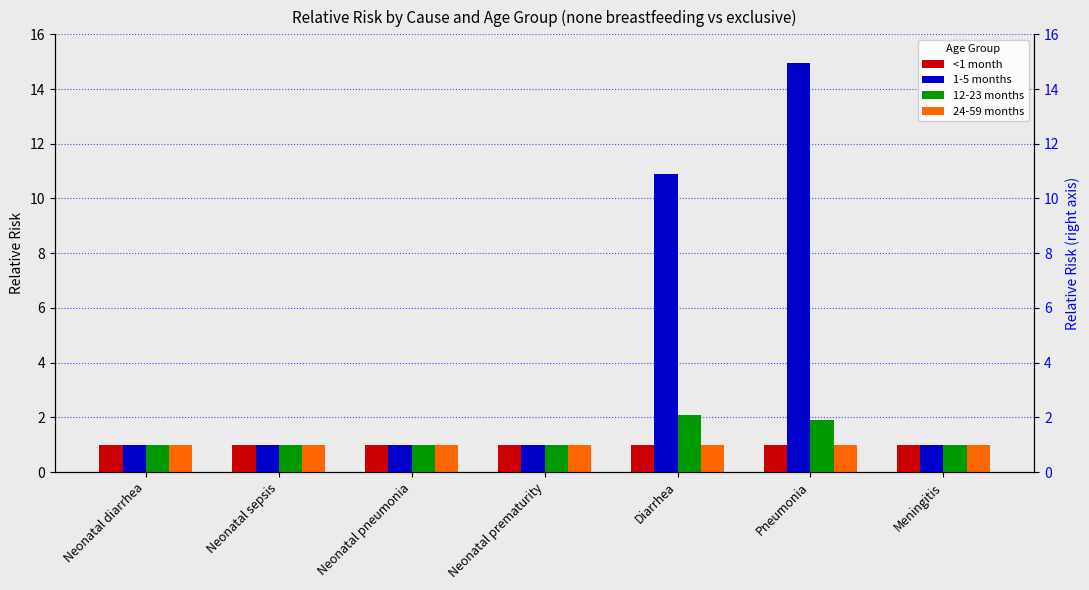

Between Neonatal diarrhea and Diarrhea, which is larger?

Neonatal diarrhea